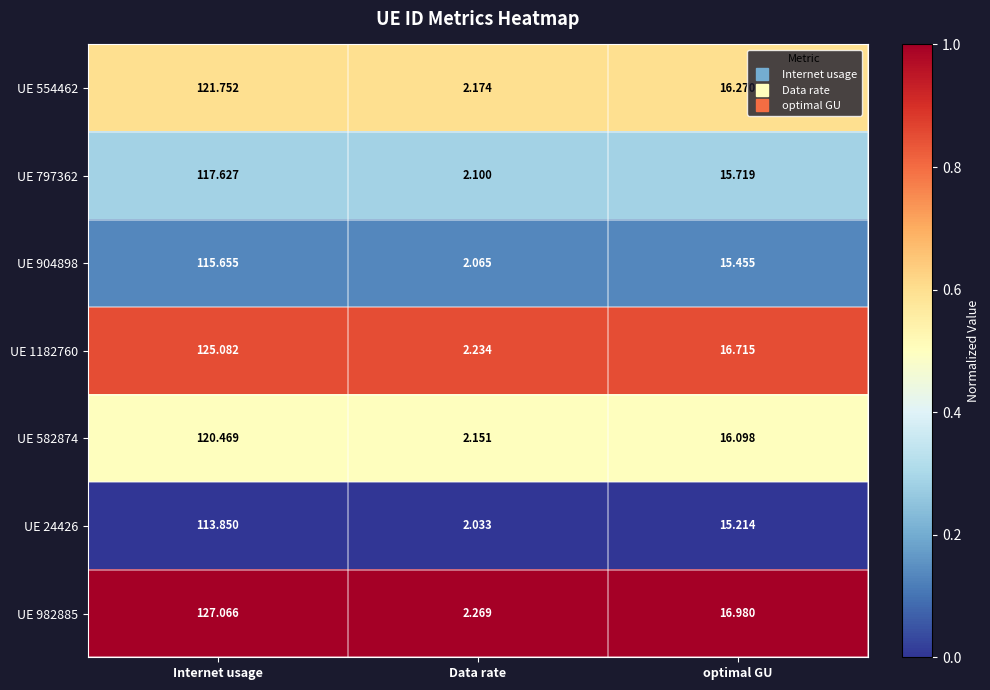

Which series has the largest total across all categories?

UE 982885